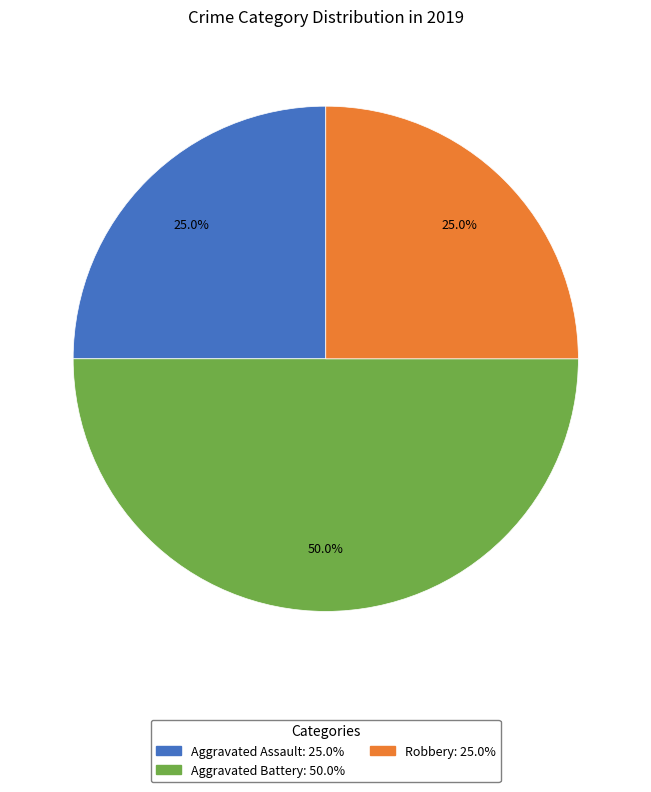

To the nearest percent, what portion does Robbery represent?

25%